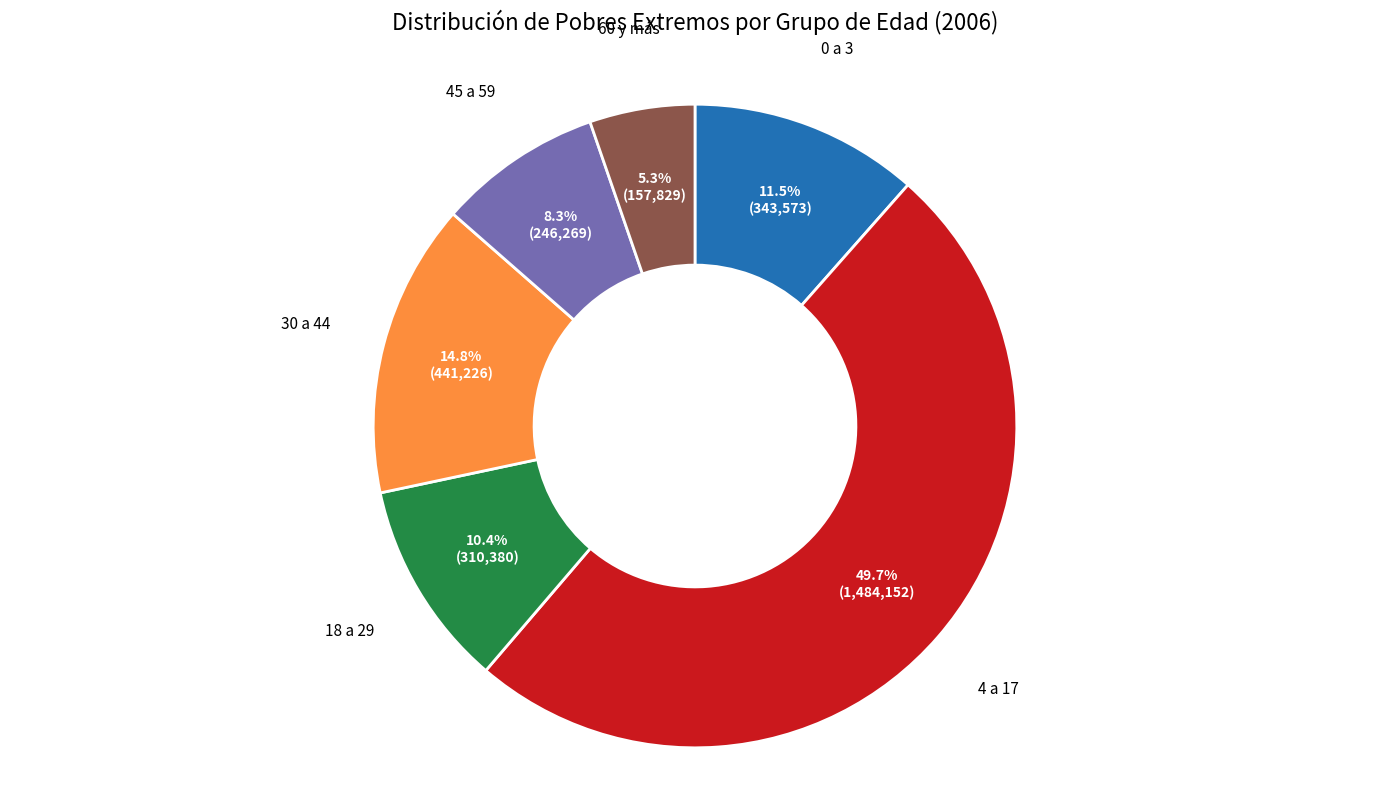

How many slices are in this pie chart?

6